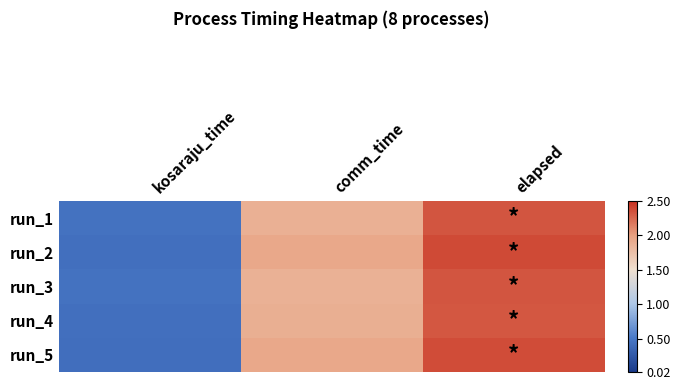

Between comm_time and elapsed, which series saw the biggest shift?

run_3